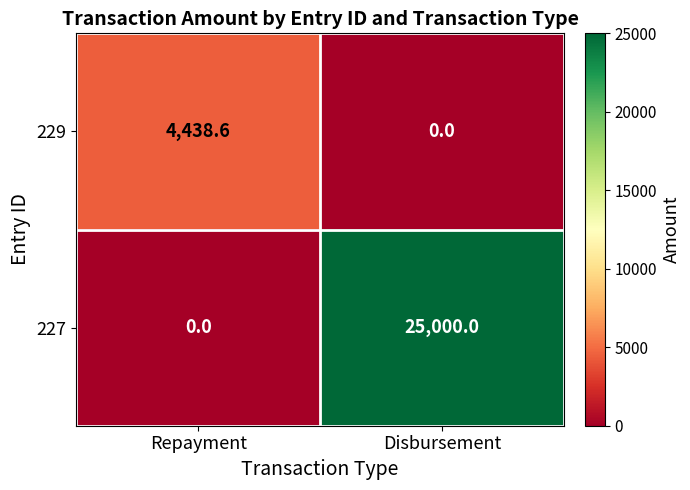

Which series has the largest total across all categories?

227